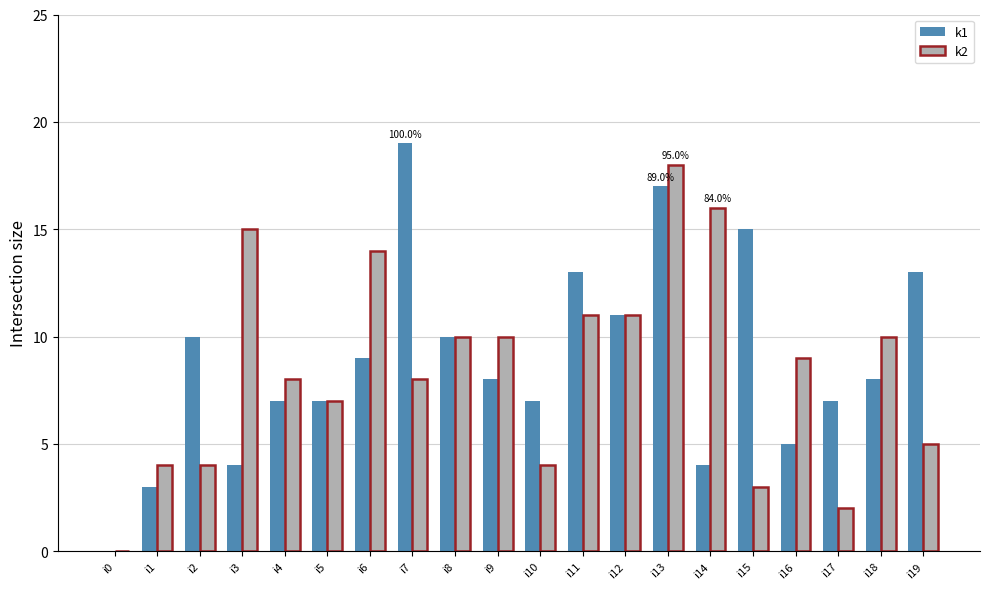

Reading left to right, transcribe all the data shown in this chart.

k1: 0	3	10	4	7	7	9	19	10	8	7	13	11	17	4	15	5	7	8	13
k2: 0	4	4	15	8	7	14	8	10	10	4	11	11	18	16	3	9	2	10	5